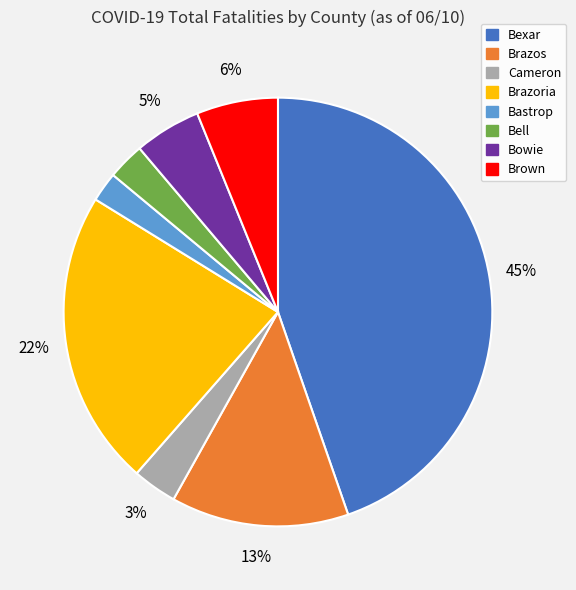

To the nearest percent, what portion does Bastrop represent?

2%